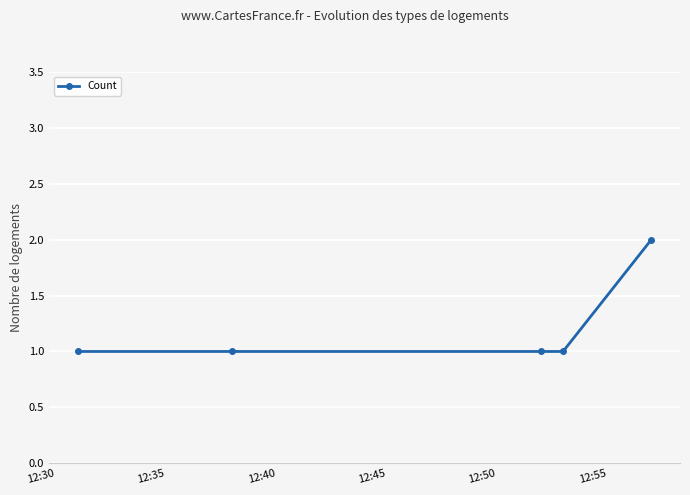

Does the chart have visible grid lines?

Yes